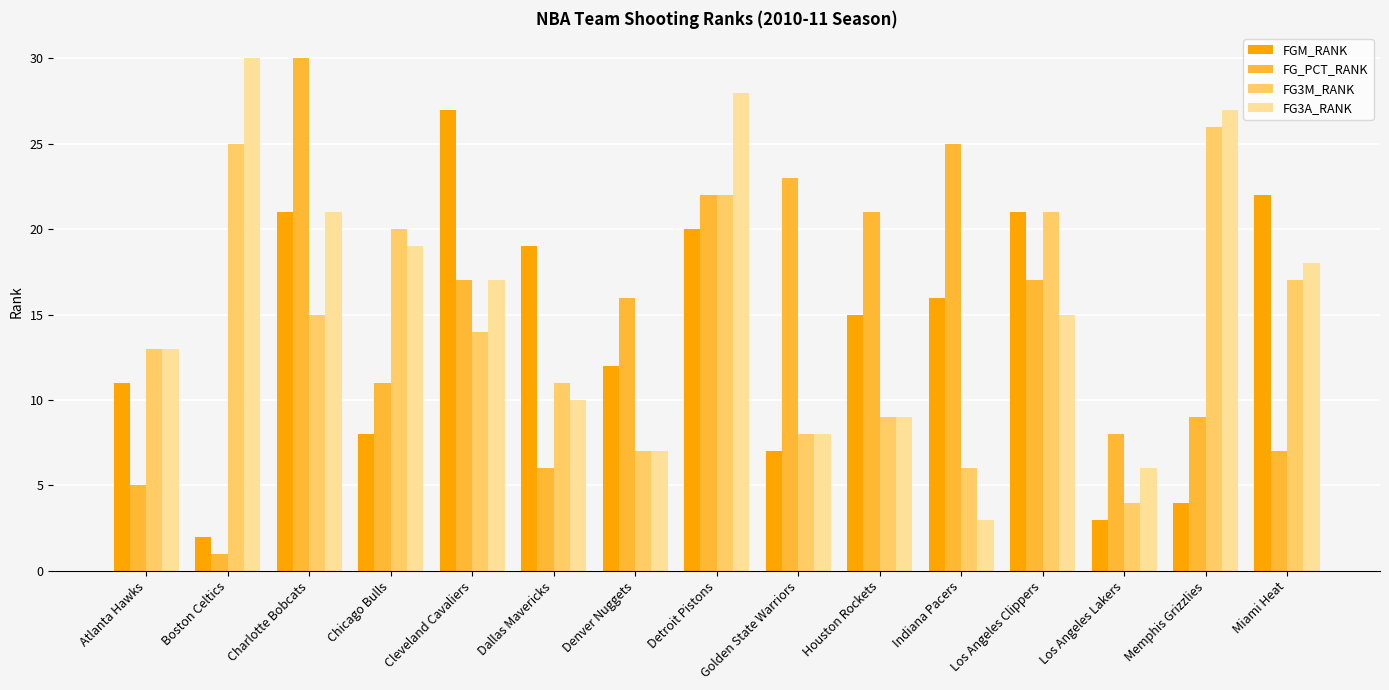

What is the value of the FG3M_RANK bar at the 3rd from the left?

15